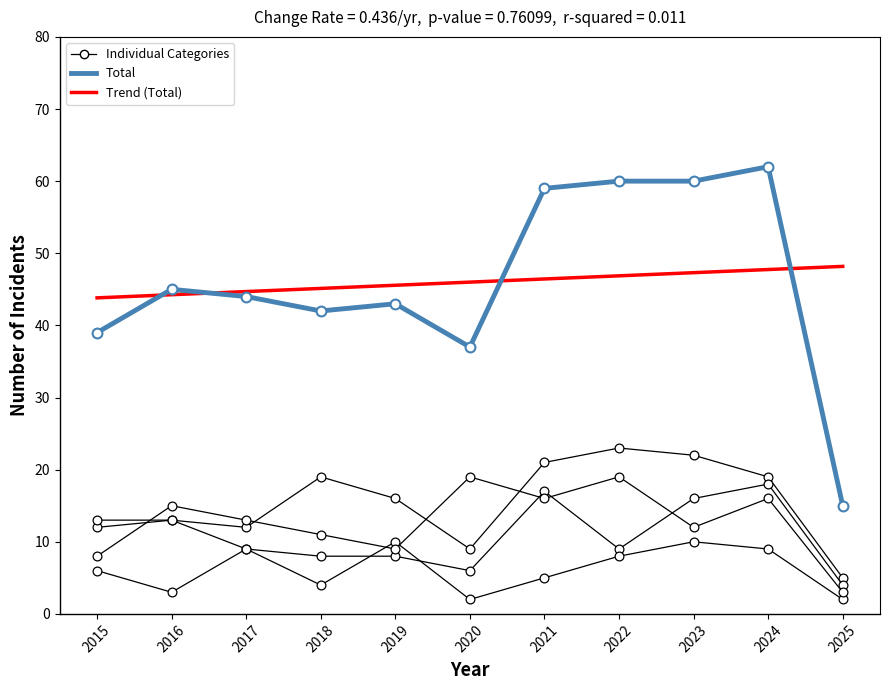

Which series has the largest total across all categories?

Trend (Total)